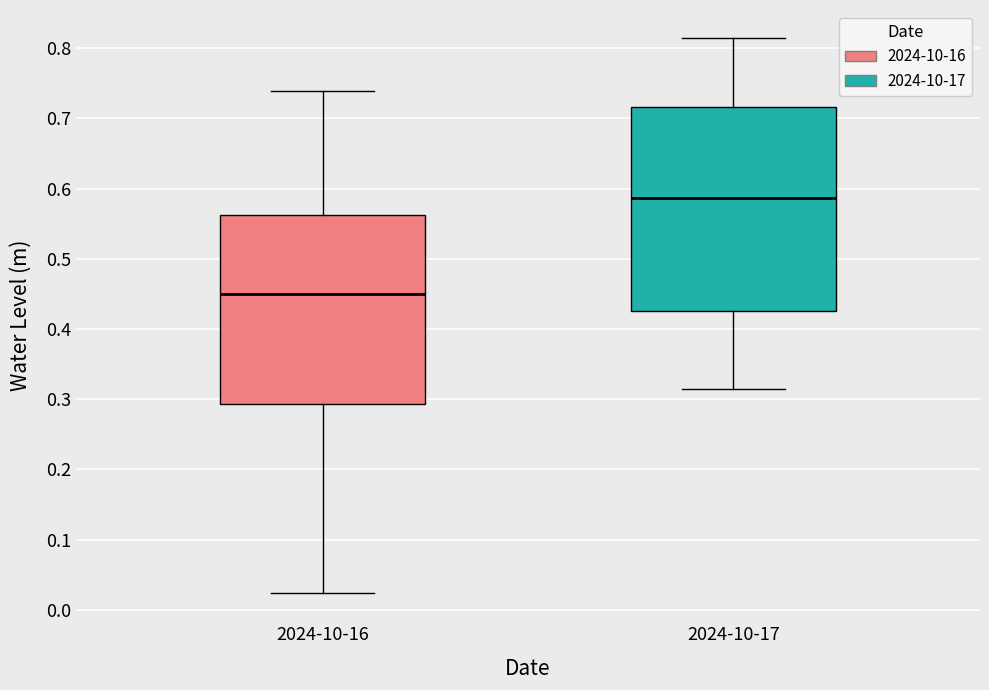

Reading left to right, transcribe this box plot: for each box, give where its median line is, the range the box spans, and where its two whiskers end, as read against the y-axis. The values are not printed on the chart, so give them approximately, as read against the axis.

2024-10-16: median 0.45, box 0.29 to 0.56, whiskers 0.02 to 0.74
2024-10-17: median 0.59, box 0.43 to 0.72, whiskers 0.31 to 0.81